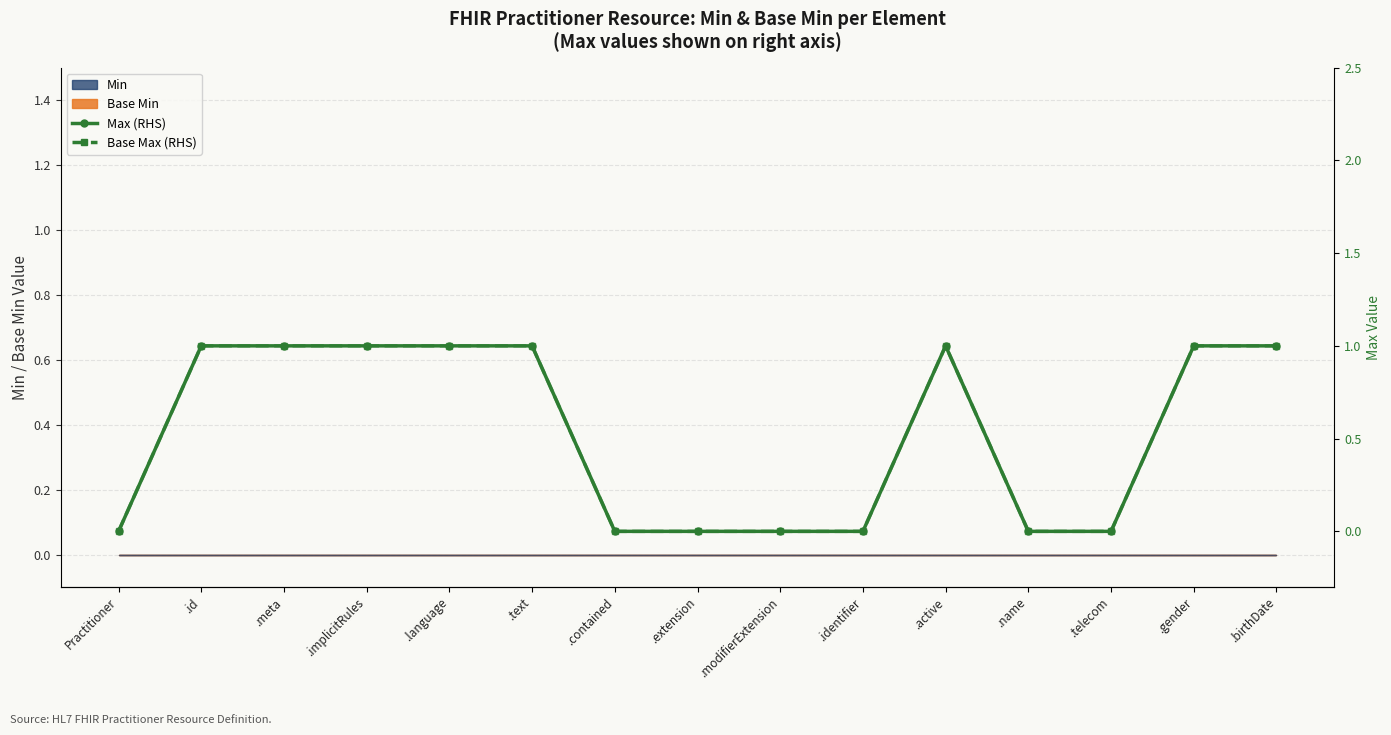

What is the difference between the maximum and minimum values in the Max (RHS) series?

1